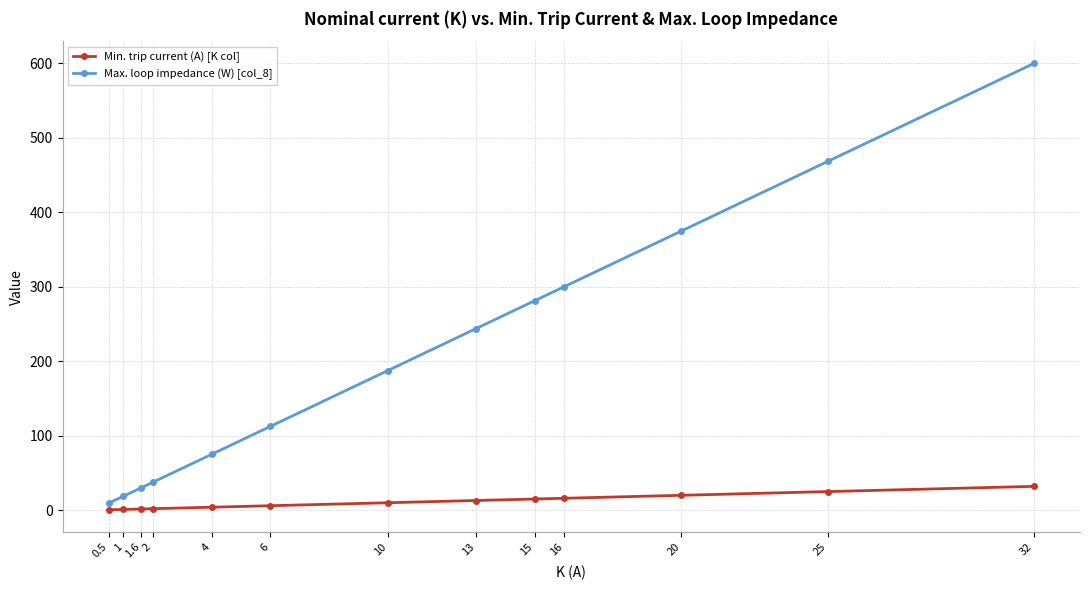

What are all the series names shown in the legend?

Min. trip current (A) [K col], Max. loop impedance (W) [col_8]